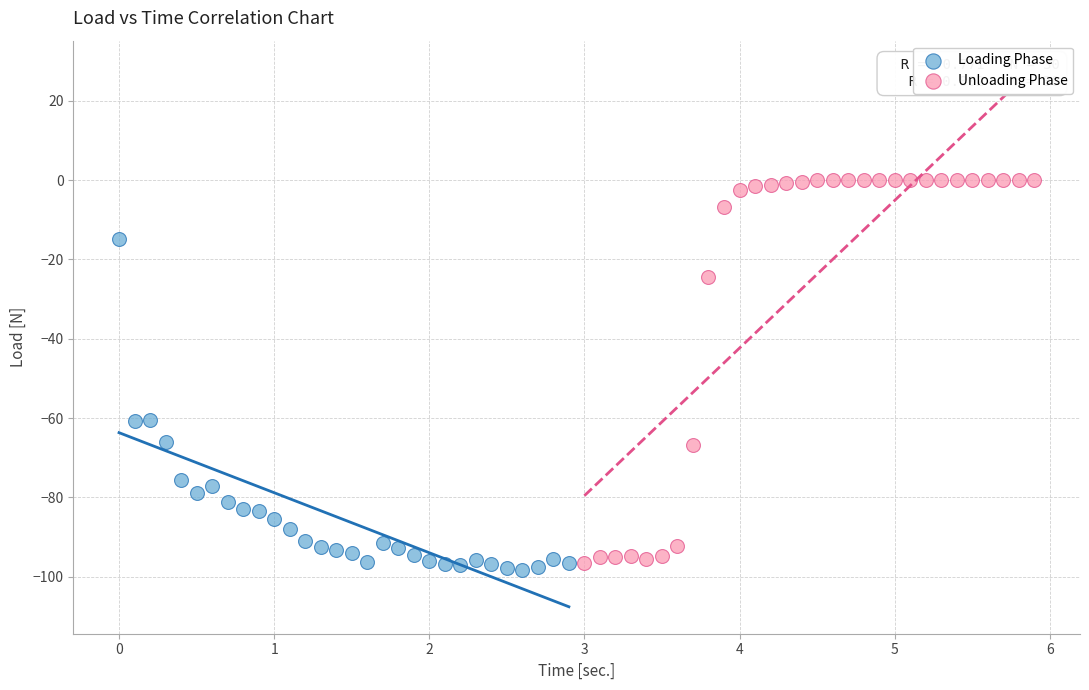

Which series reaches the minimum Y coordinate?

Loading Phase